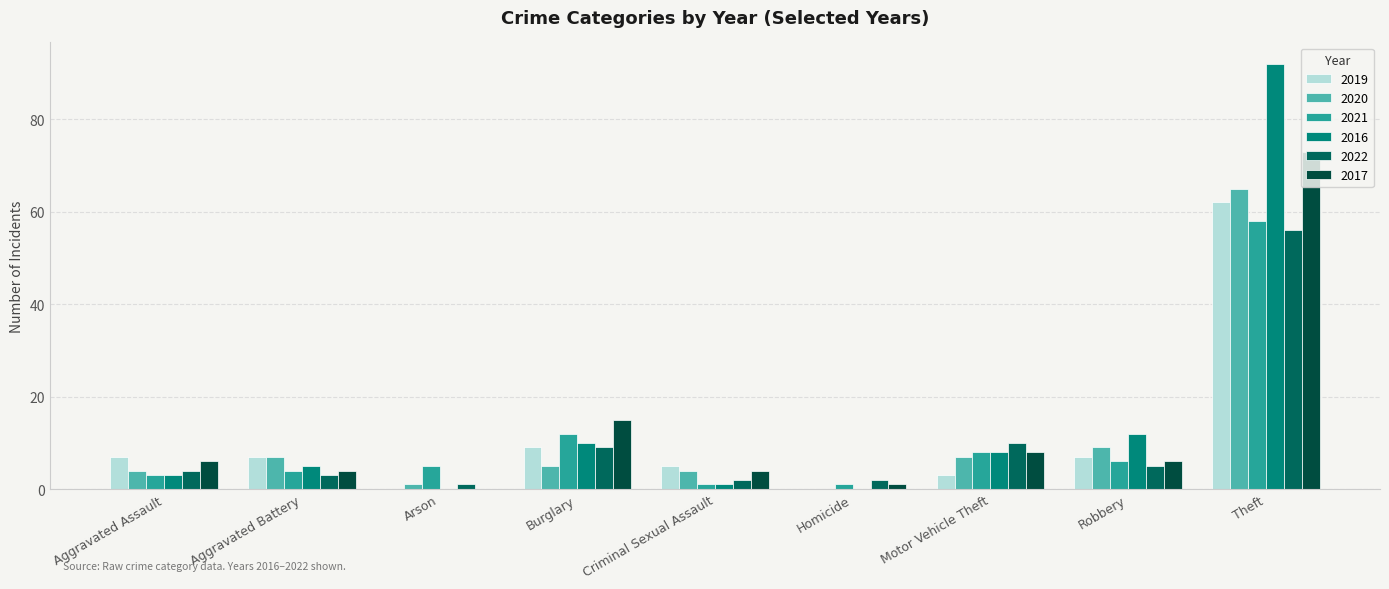

What is the difference between the highest and lowest values at Arson?

5